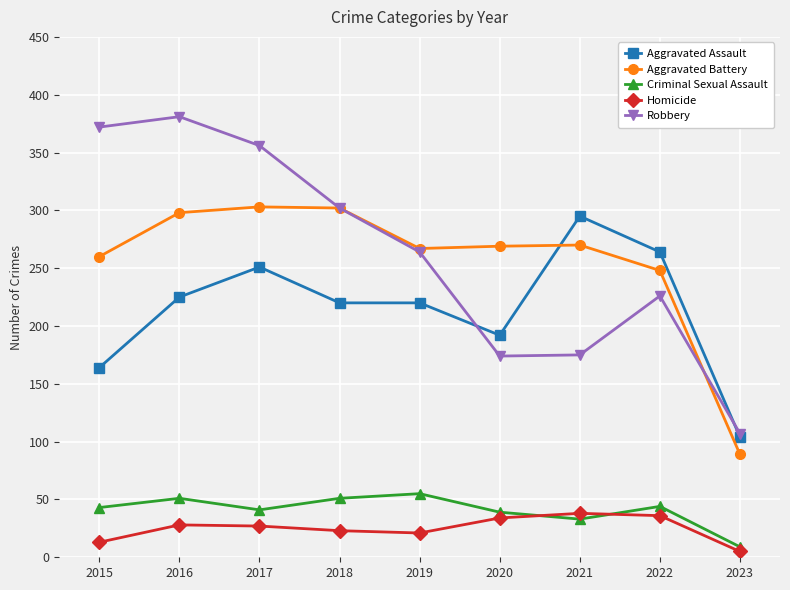

True or false: Homicide and Robbery cross at least once.

False